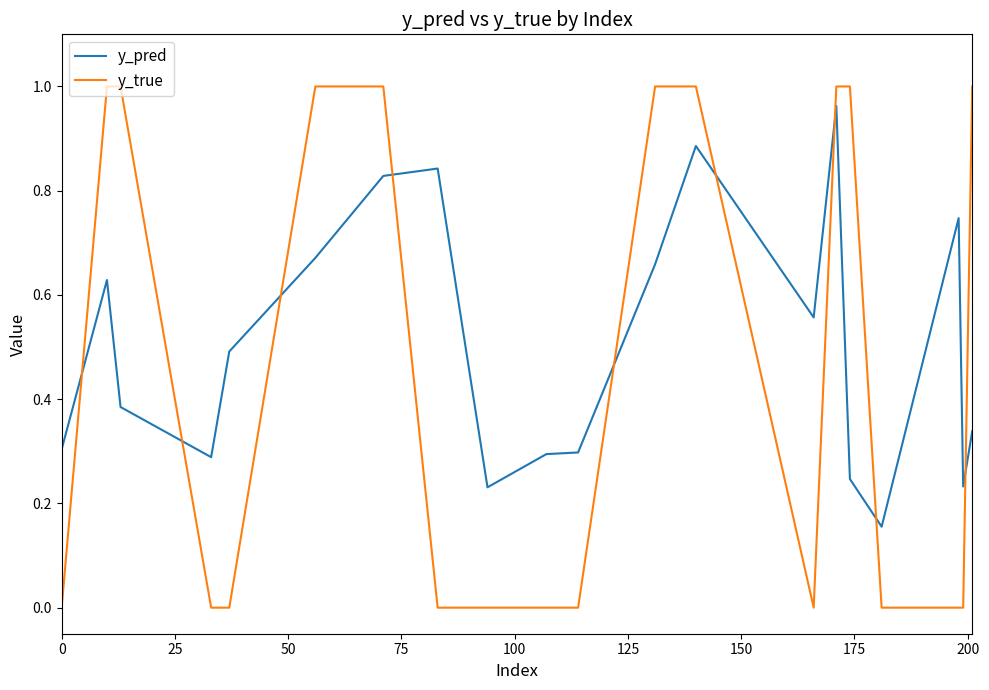

At how many categories does at least one series exceed 0?

20